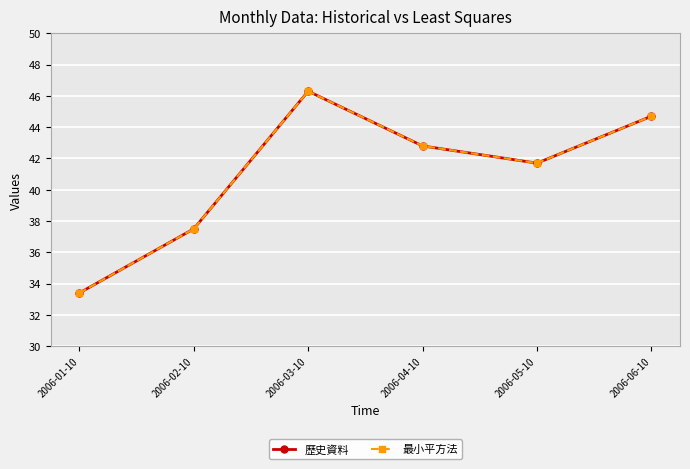

What is the label of the 6th point from the right?

2006-01-10